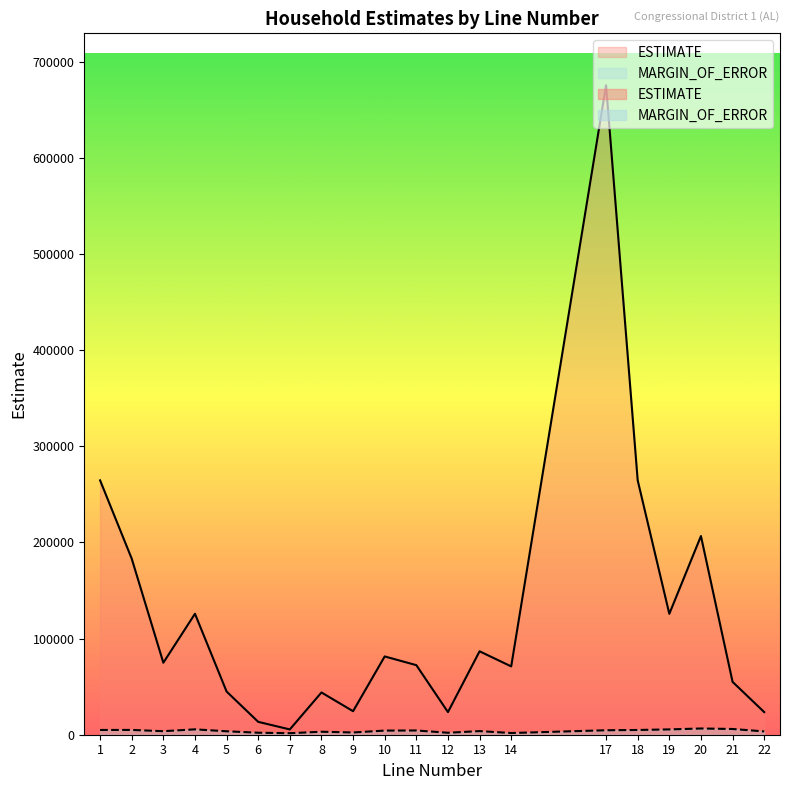

What is the average value of the MARGIN_OF_ERROR series?

3954